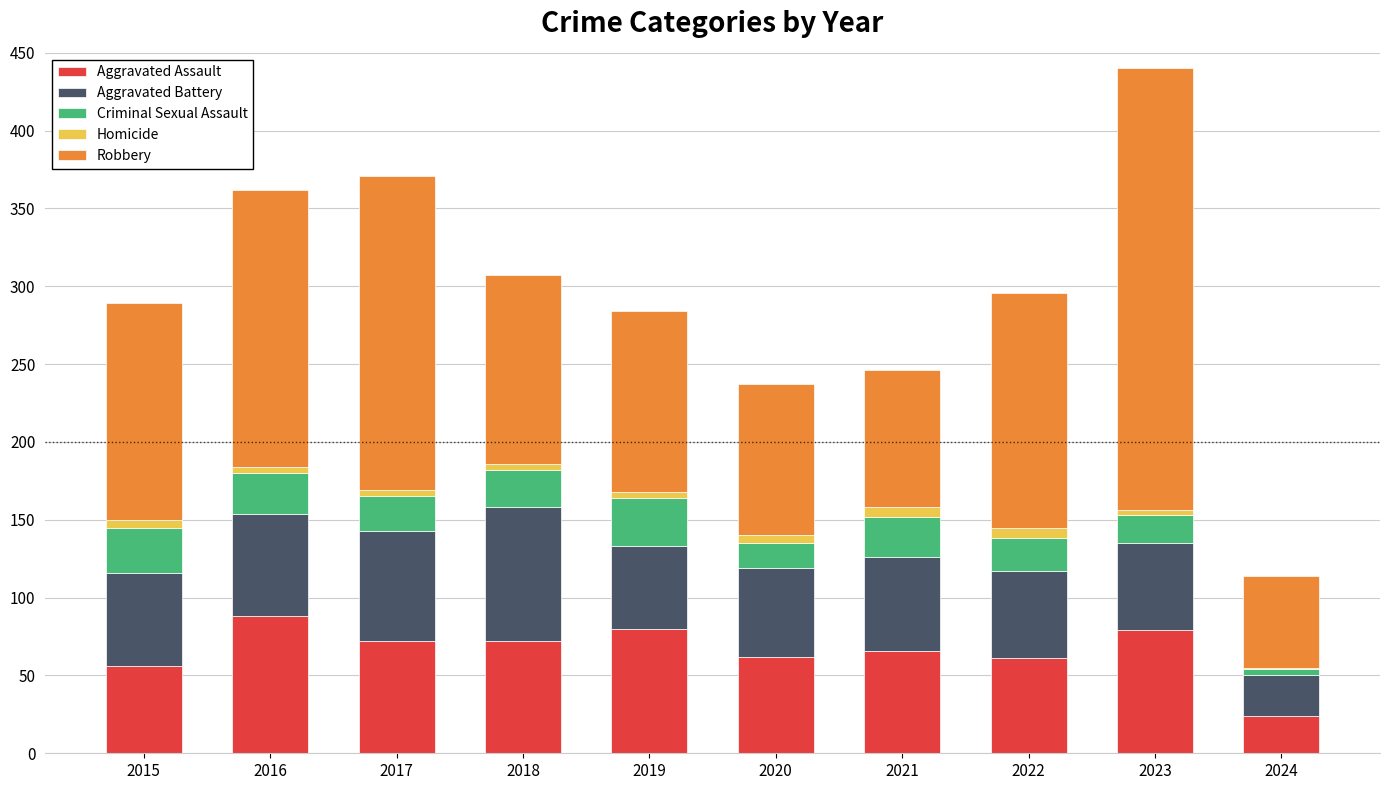

Is it true that Aggravated Assault equals 88 at 2016?

True